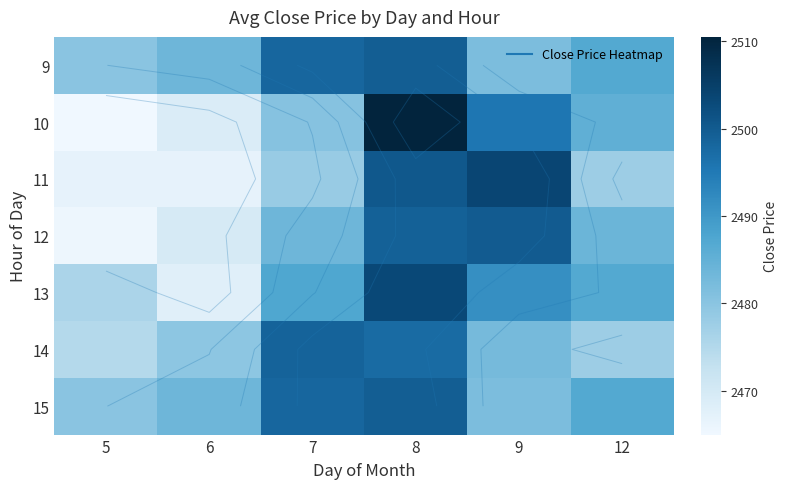

True or false: 15 has a value of 2483.6 at 6.

True